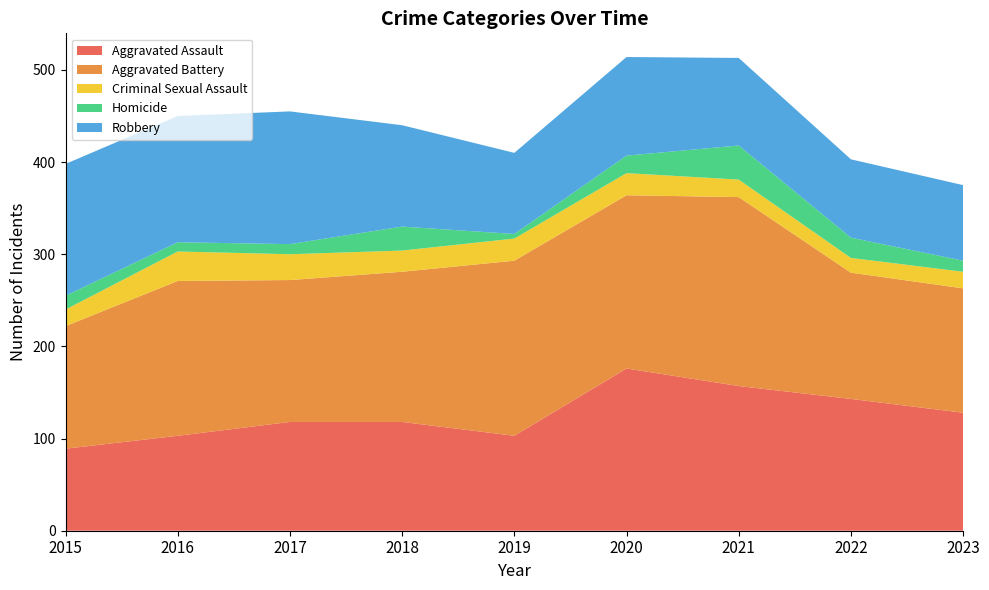

Reading right to left, transcribe all the data shown in this chart.

Aggravated Assault: 128	143	157	176	103	118	118	103	89
Aggravated Battery: 135	137	205	188	190	163	154	168	133
Criminal Sexual Assault: 18	16	19	24	24	23	28	32	18
Homicide: 12	22	37	19	5	26	11	10	15
Robbery: 82	85	95	107	88	110	144	137	143